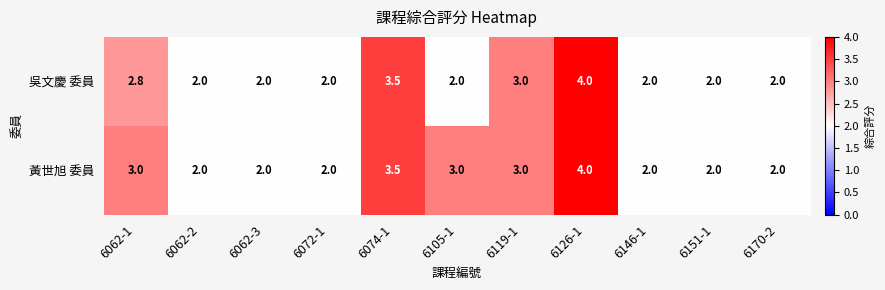

Reading right to left, list all the values displayed in this chart.

吳文慶 委員: 2.0	2.0	2.0	4.0	3.0	2.0	3.5	2.0	2.0	2.0	2.8
黃世旭 委員: 2.0	2.0	2.0	4.0	3.0	3.0	3.5	2.0	2.0	2.0	3.0